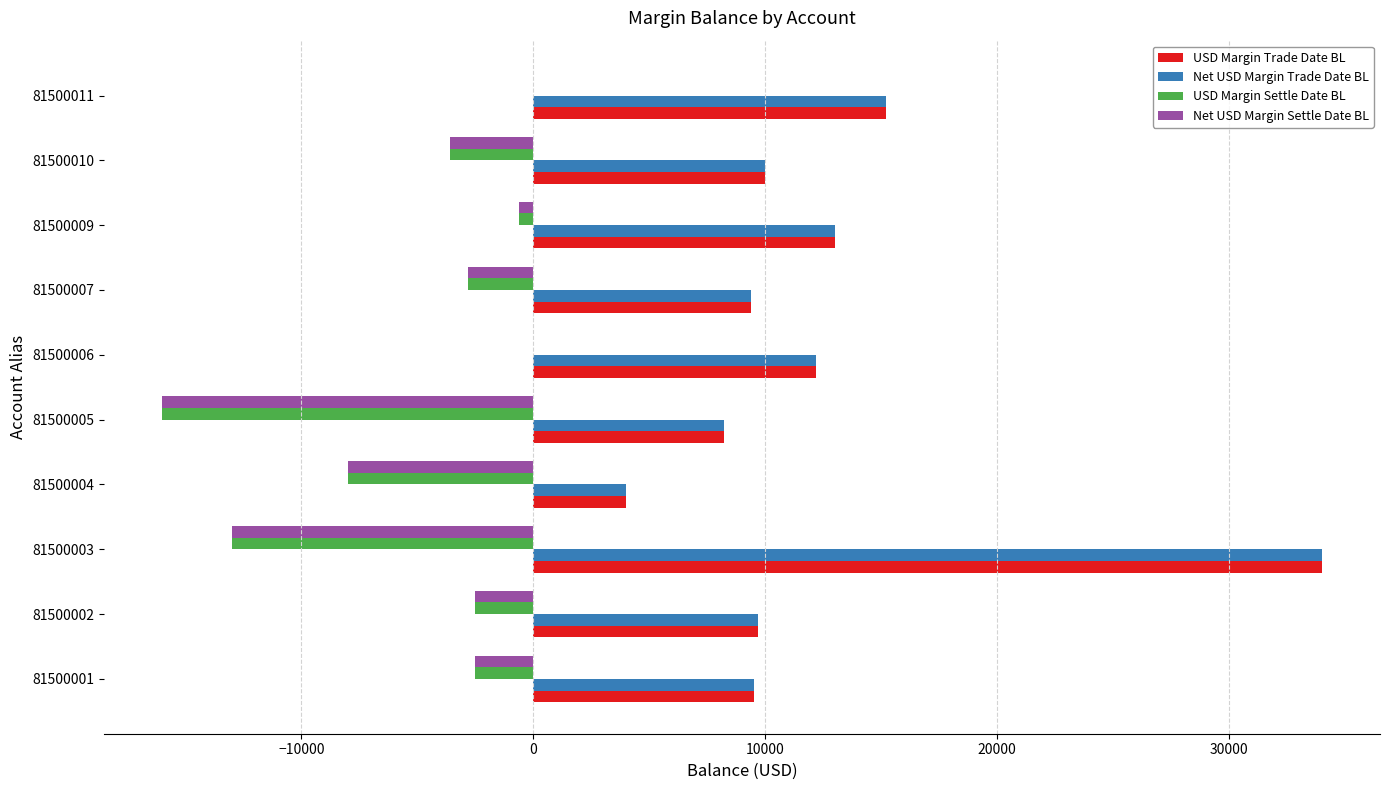

At which label is Net USD Margin Trade Date BL closest to 19000?

81500011